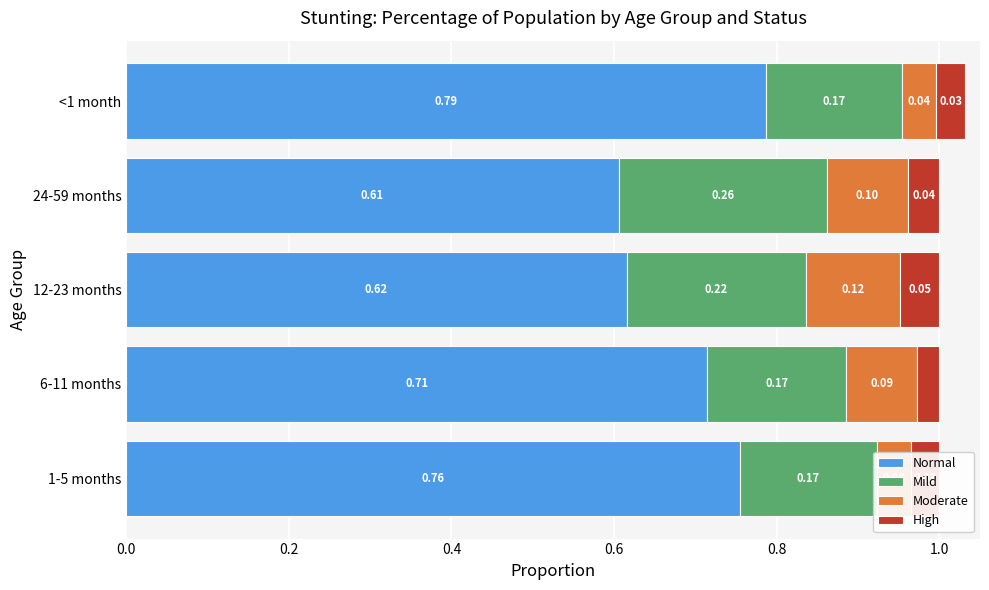

List the series in order of their peak value, lowest first.

High, Moderate, Mild, Normal